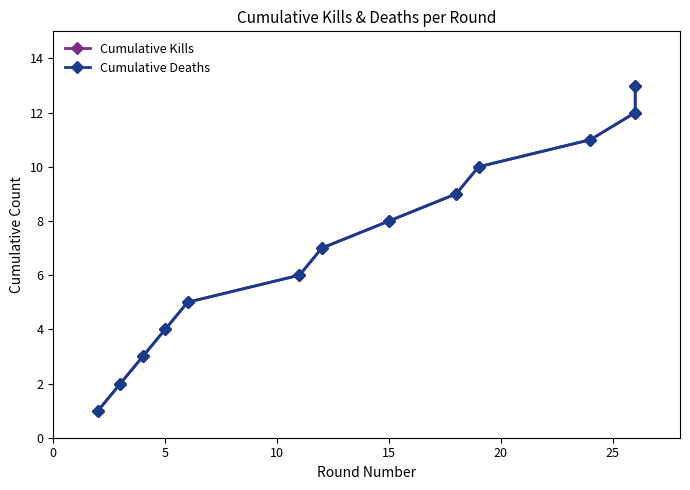

Reading left to right, list all the values displayed in this chart.

Cumulative Kills: 1	2	3	4	5	6	7	8	9	10	11	12	13
Cumulative Deaths: 1	2	3	4	5	6	7	8	9	10	11	12	13